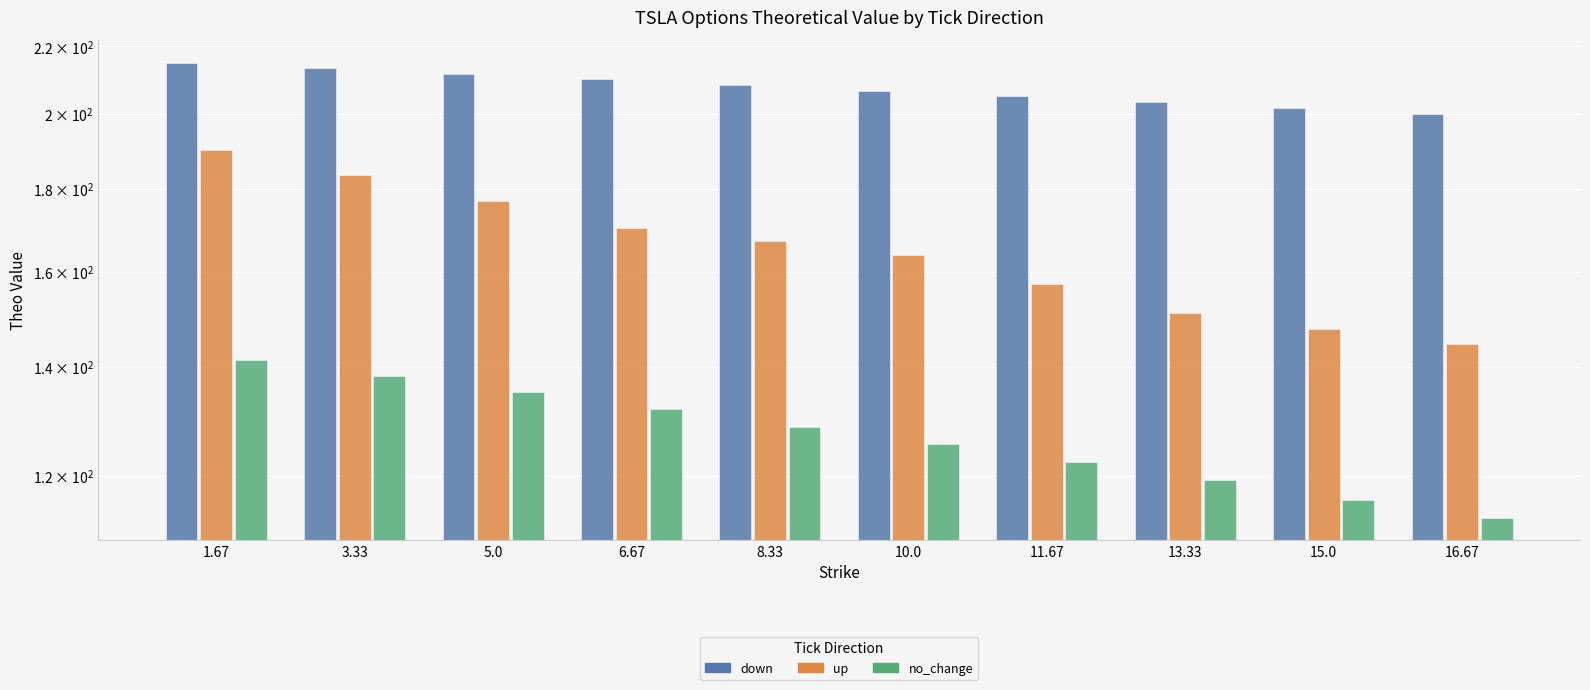

List the series in order of their peak value, highest first.

down, up, no_change